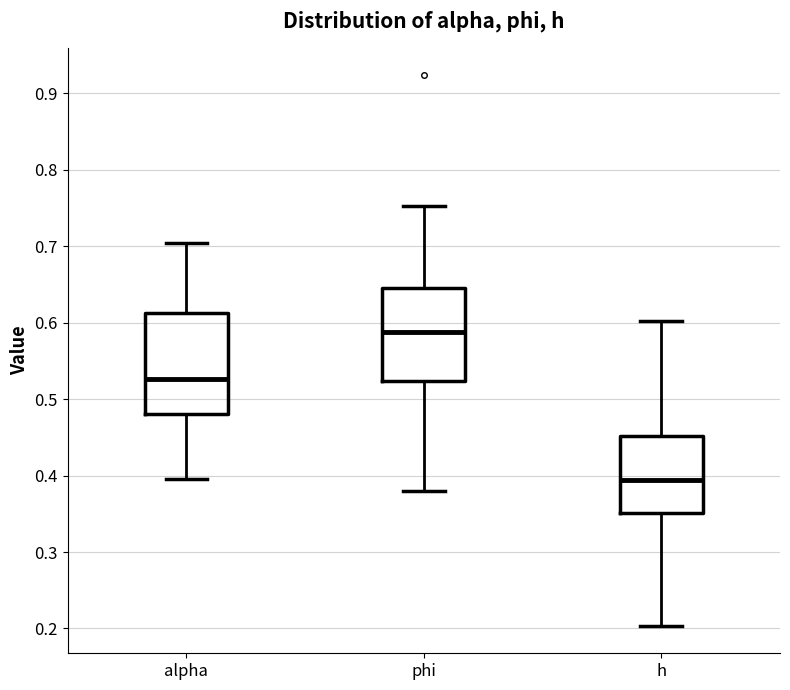

Where is the lower edge of the box for h on the y-axis? The values are not printed on the chart, so give them approximately, as read against the axis.

0.35